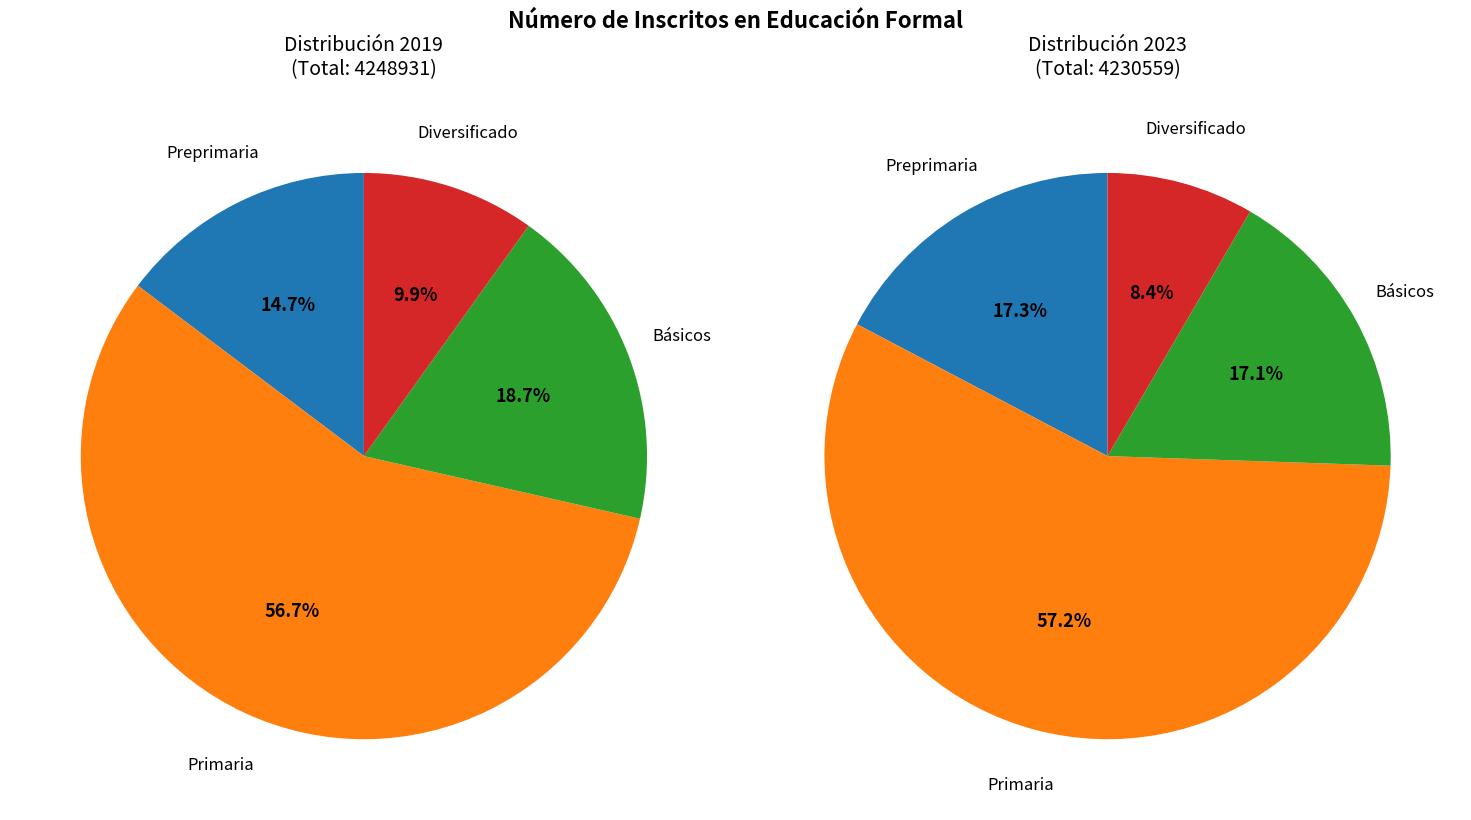

To the nearest percent, what is the average slice percentage?

25%